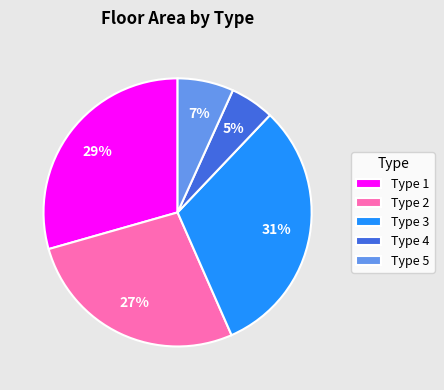

Between Type 3 and Type 4, which is larger?

Type 3